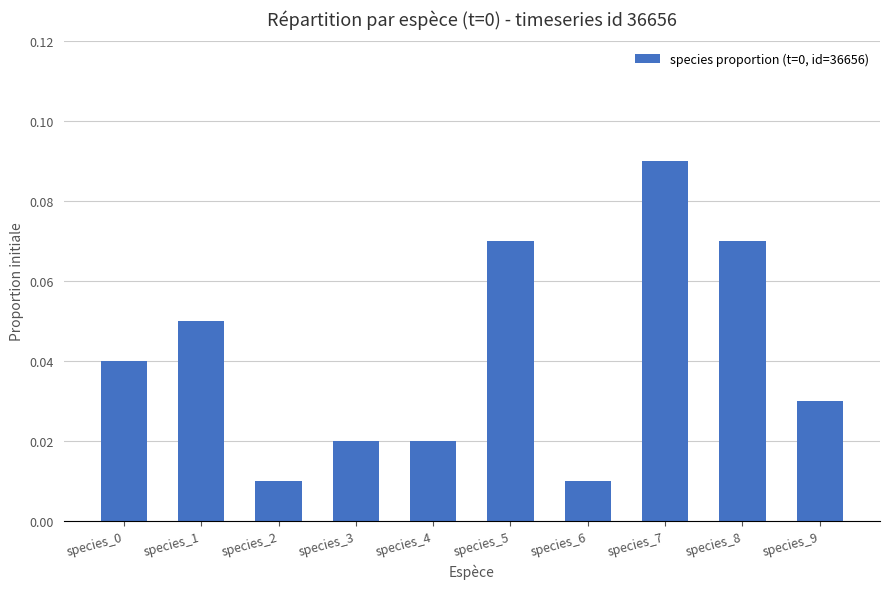

Does the chart contain stacked bars?

No